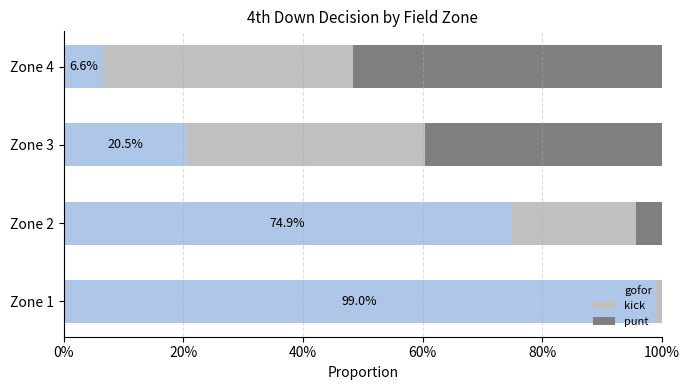

What are all the series names shown in the legend?

gofor, kick, punt